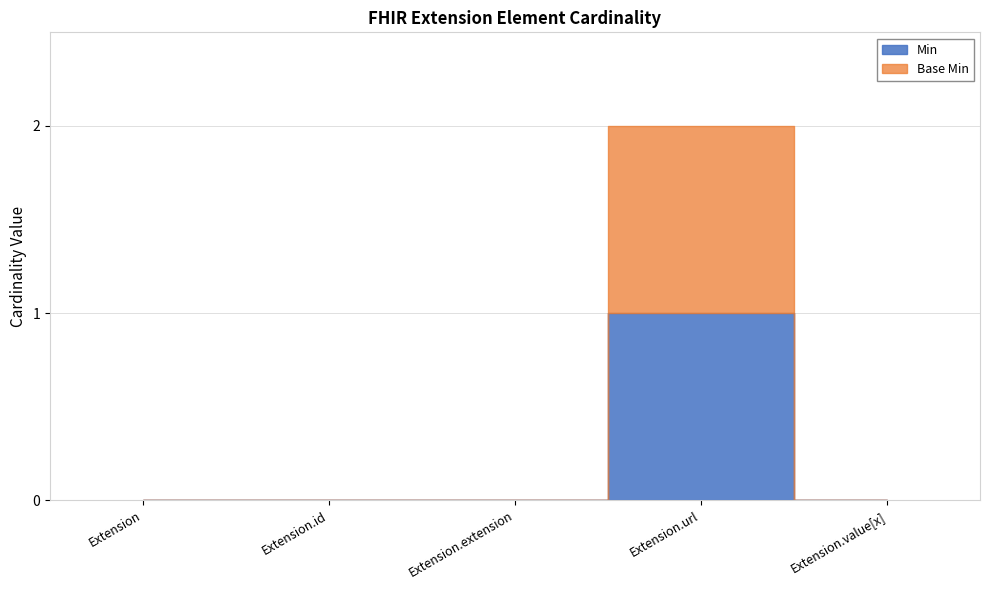

Reading left to right, extract all data points from this chart.

Min: 0	0	0	1	0
Base Min: 0	0	0	1	0